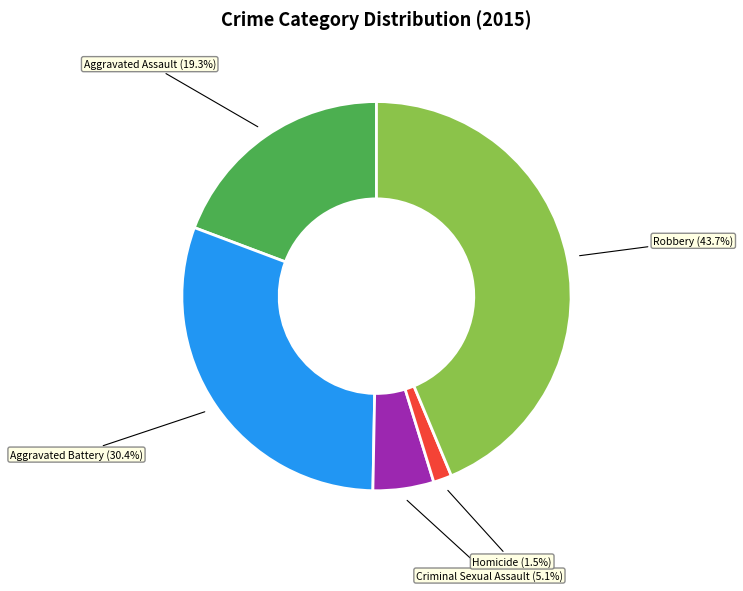

True or false: Robbery accounts for 33% of the total.

False